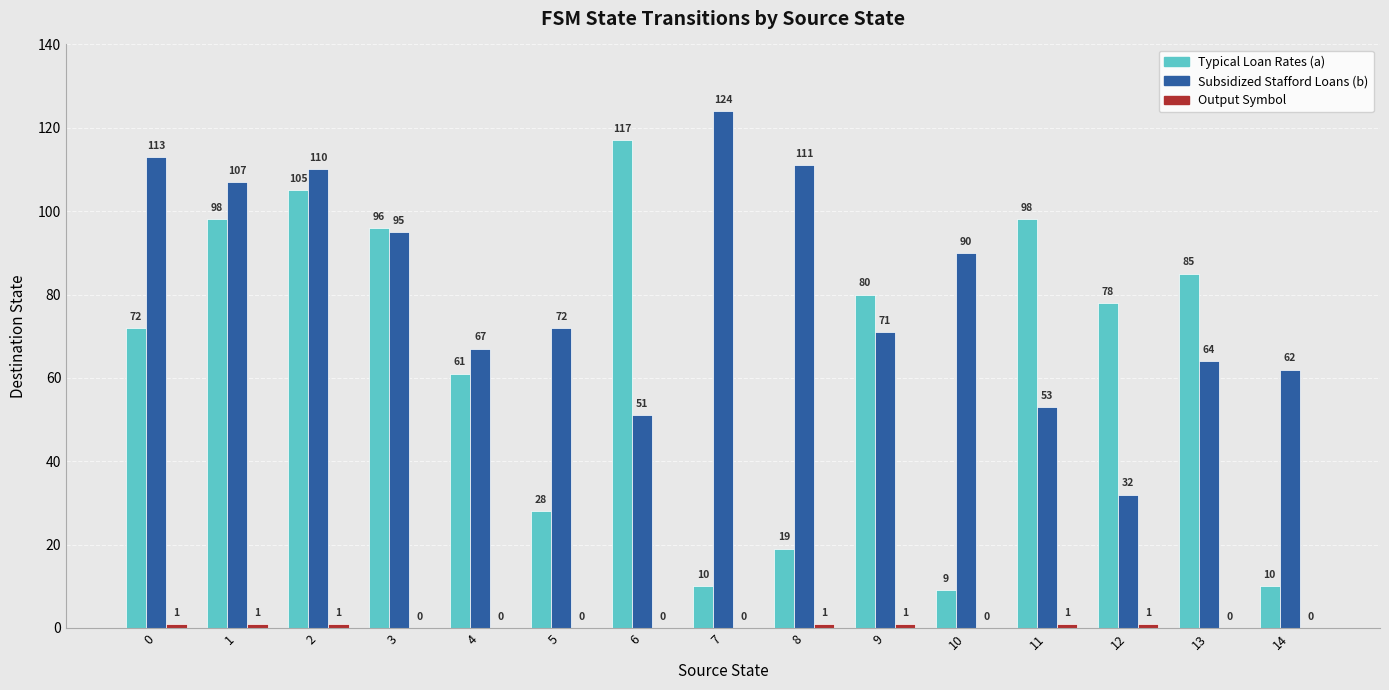

What is the approximate value of Typical Loan Rates (a) at 12?

78